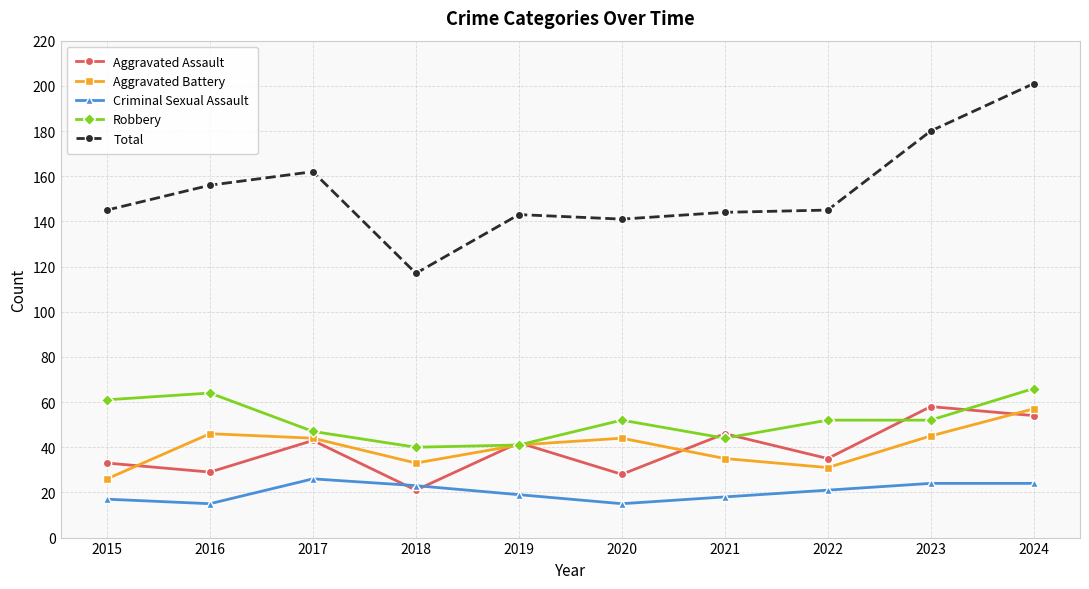

Is the value of Total at 2022 greater than the value of Aggravated Battery at 2023?

Yes